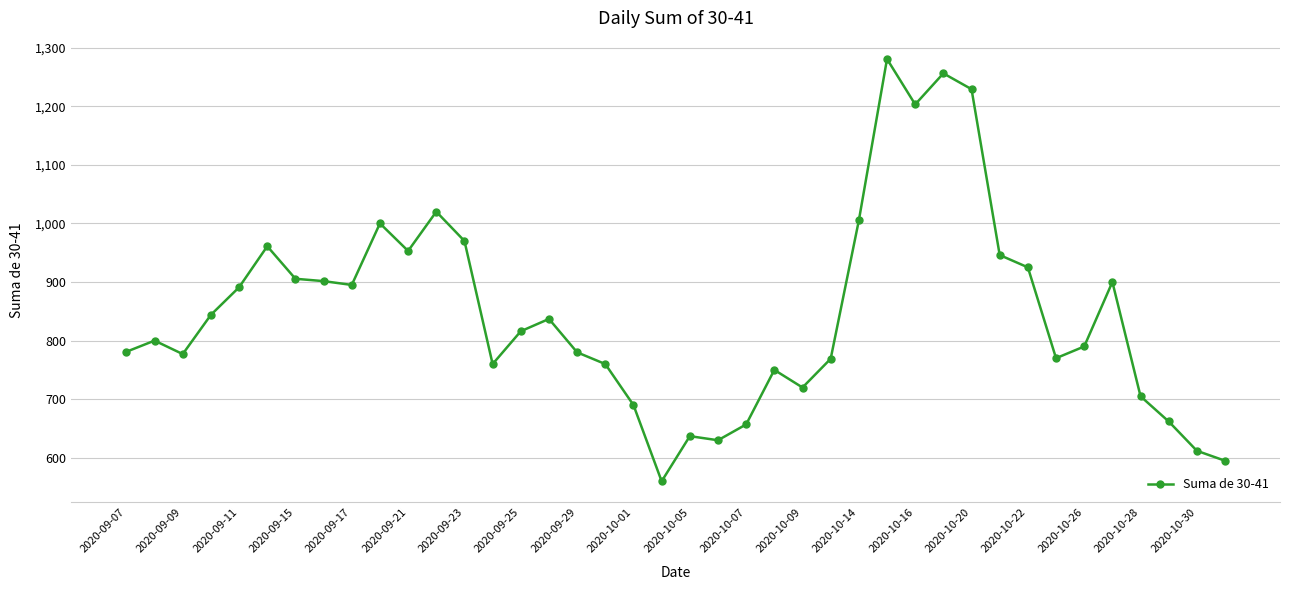

What is the smallest value displayed?

560.0